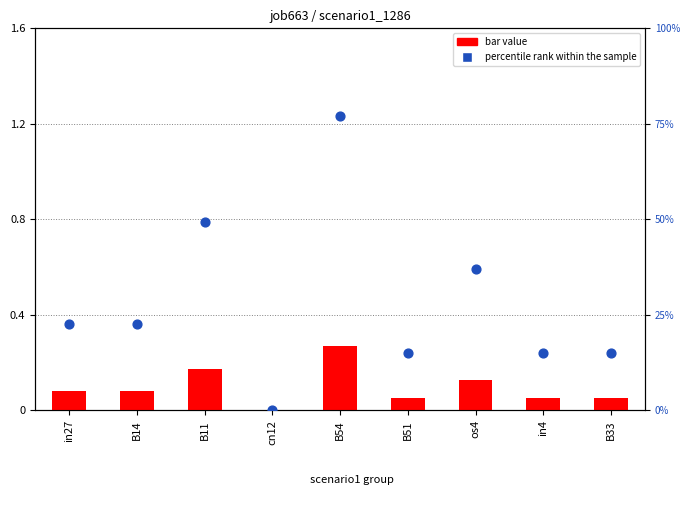

At how many categories does at least one series exceed 38?

2